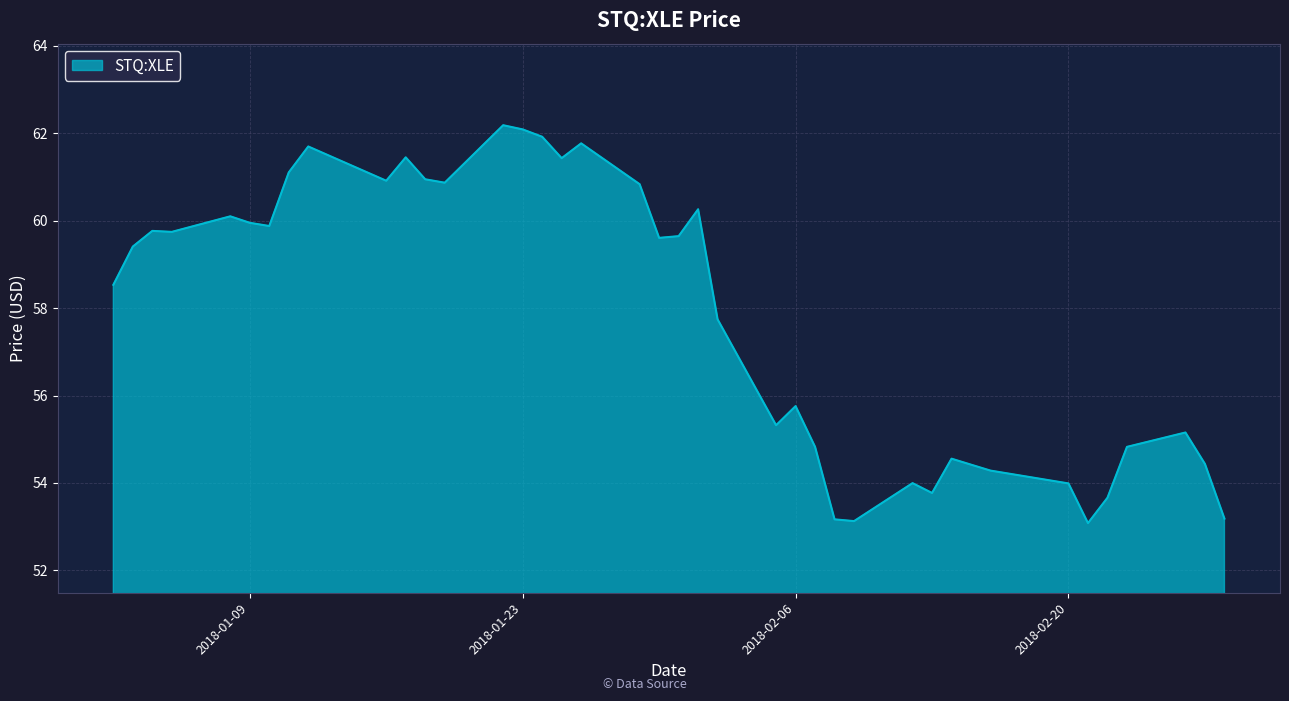

What is the smallest value displayed?

53.1